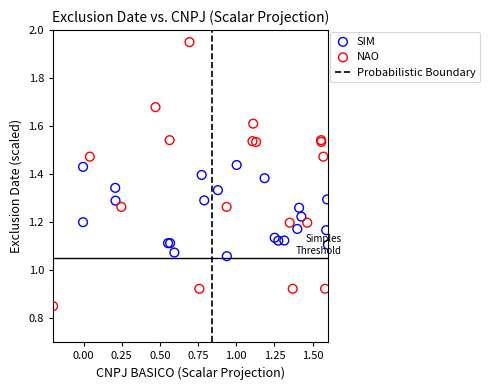

Which series contains the lowest Y value?

NAO